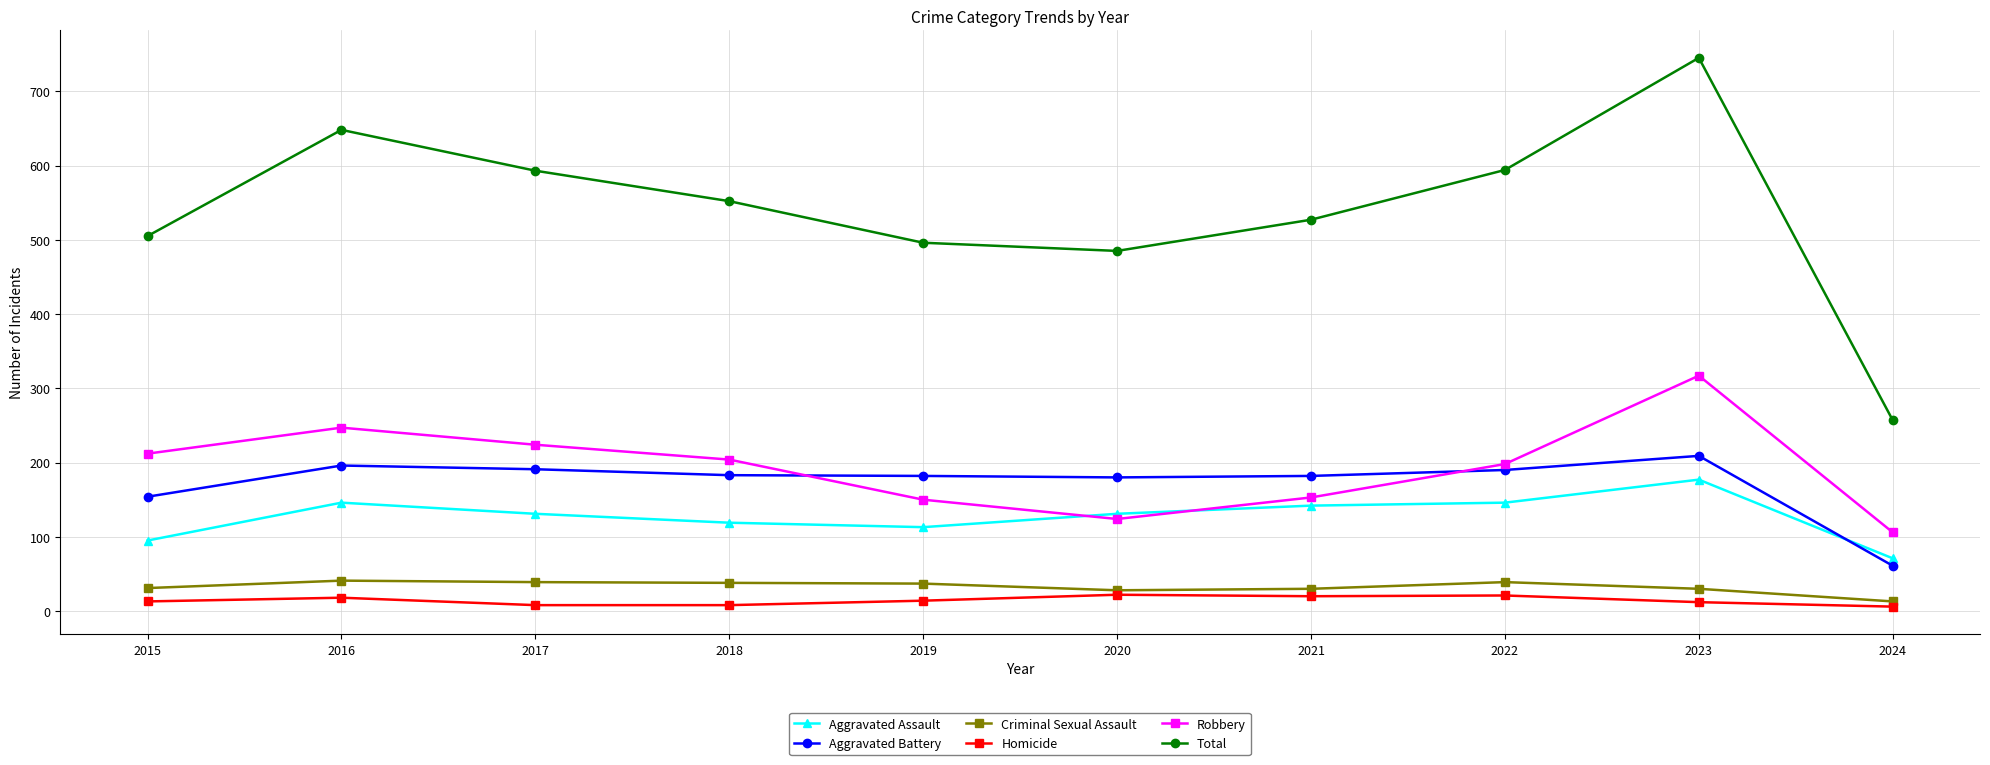

At which category is the sum across all series the highest?

2023